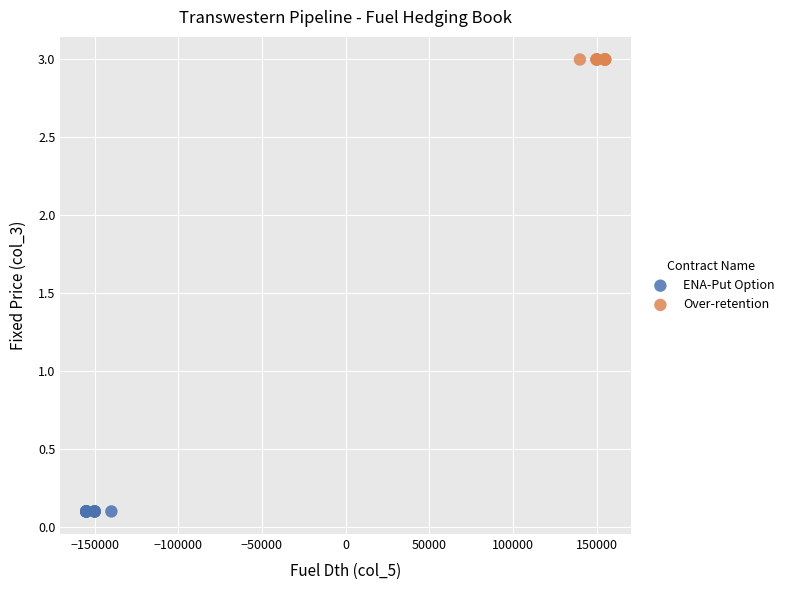

Which series contains the lowest Y value?

ENA-Put Option